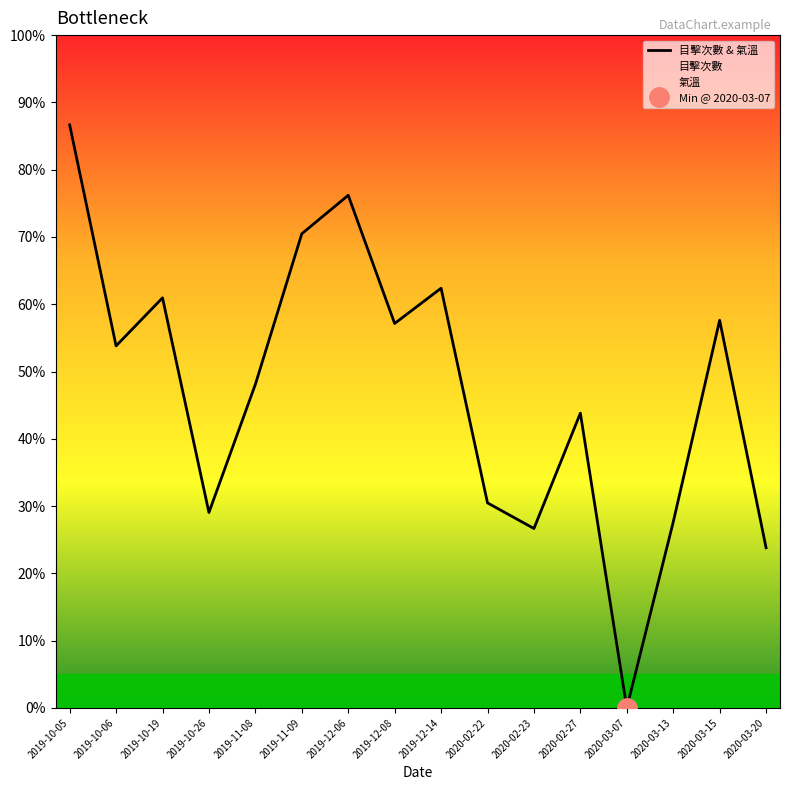

Reading left to right, extract all data points from this chart.

2019-10-05=86.7	2019-10-06=53.8	2019-10-19=61.0	2019-10-26=29.0	2019-11-08=48.1	2019-11-09=70.5	2019-12-06=76.2	2019-12-08=57.1	2019-12-14=62.4	2020-02-22=30.5	2020-02-23=26.7	2020-02-27=43.8	2020-03-07=0.0	2020-03-13=27.6	2020-03-15=57.6	2020-03-20=23.8